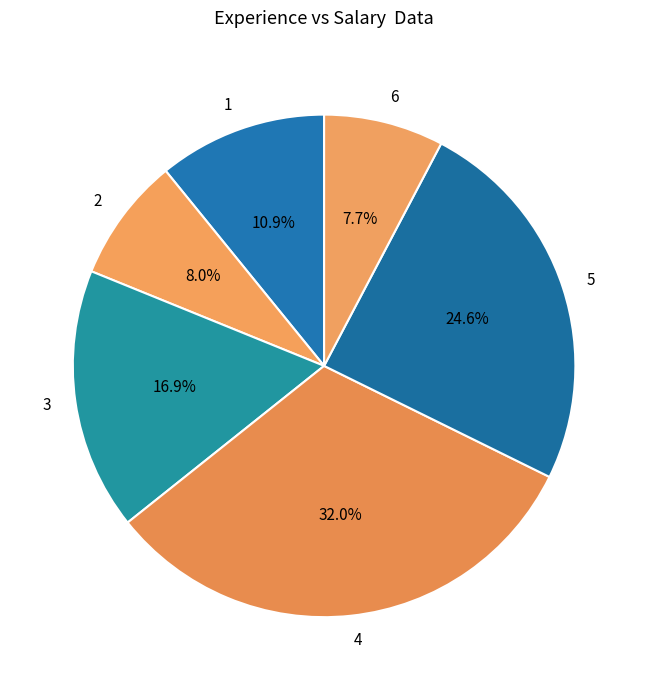

To the nearest percent, what portion does 2 represent?

8%